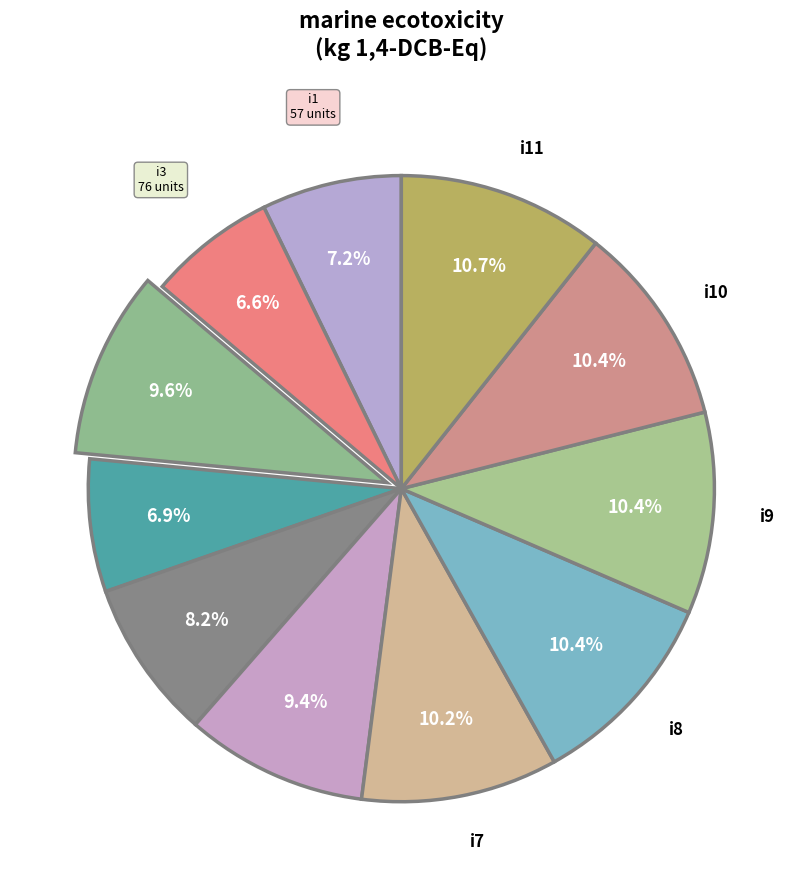

How many slices are in this pie chart?

11